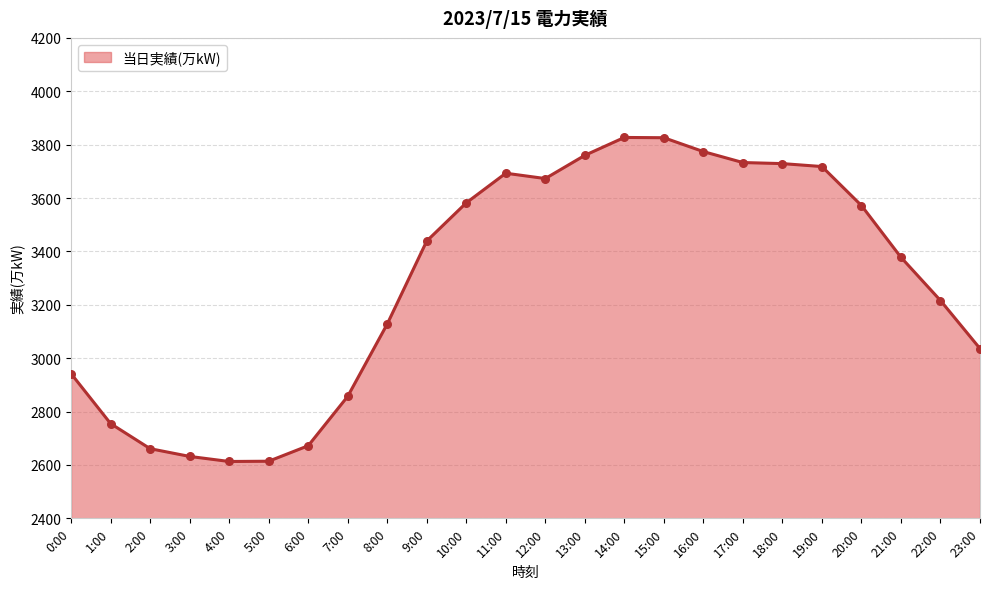

What is the change in value from 3:00 to 18:00?

+1097